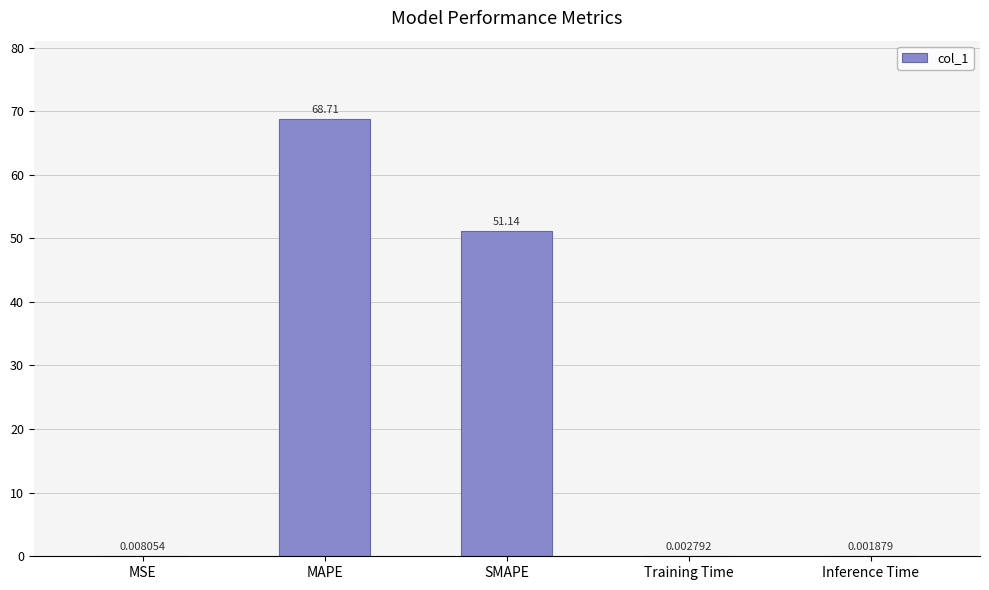

Where is the data nearest to the value 34?

SMAPE